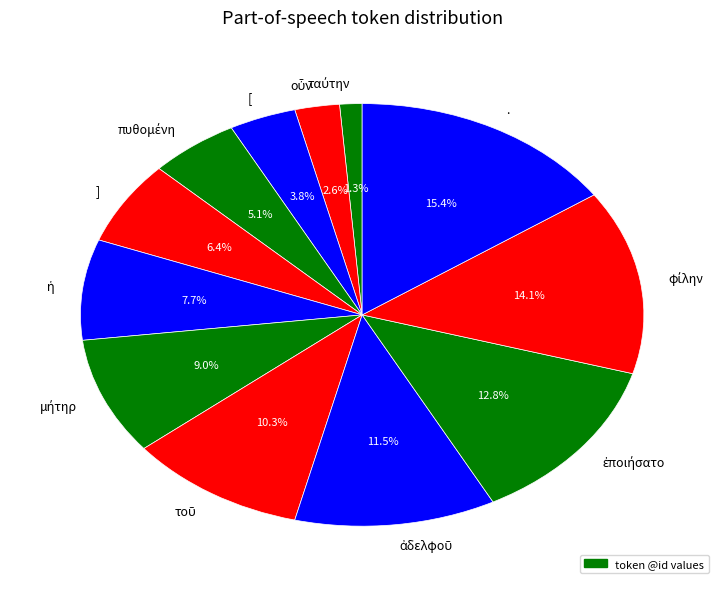

Is there a majority slice in this chart?

No